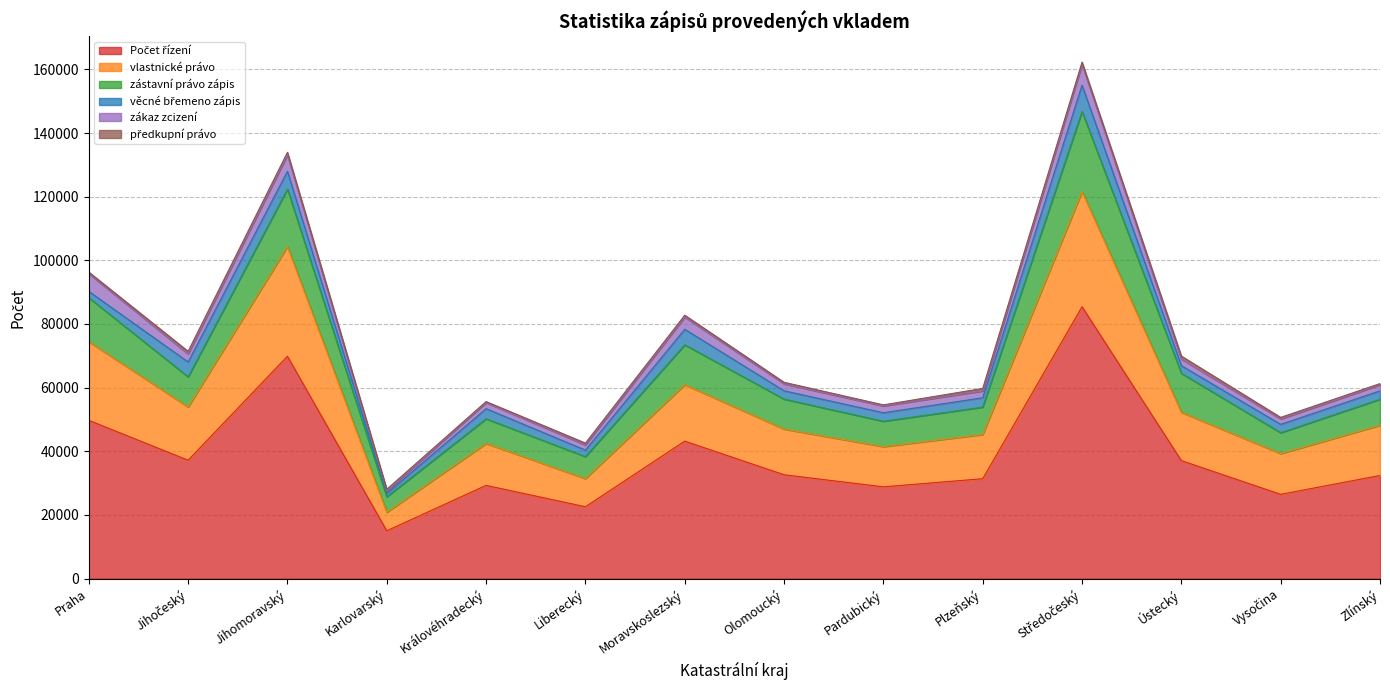

Does the chart have visible grid lines?

Yes